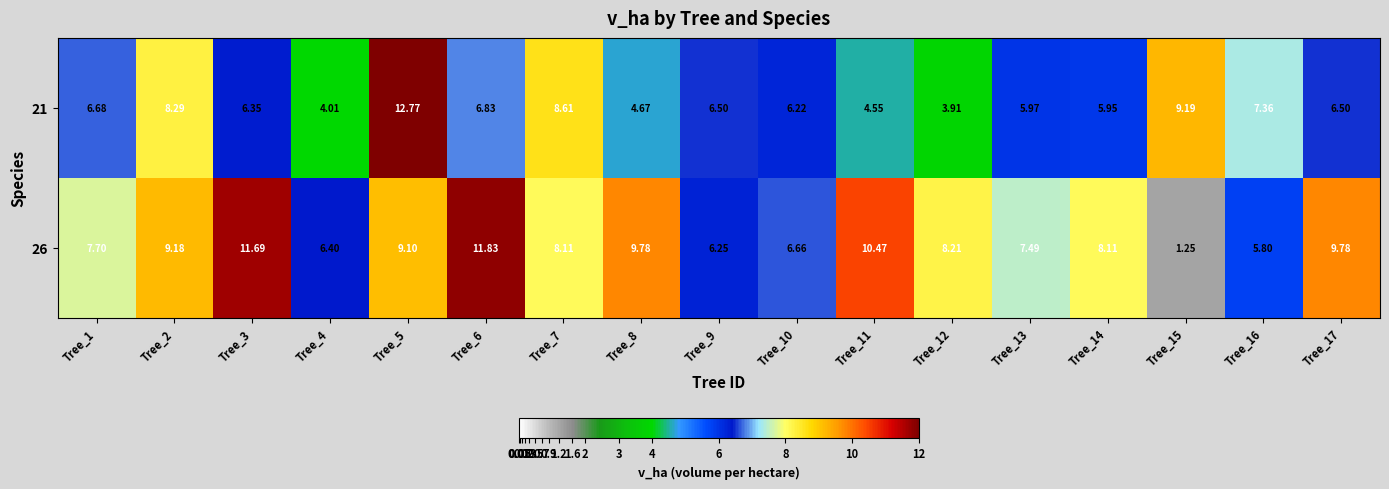

How many data points in 26 are less than 8?

7